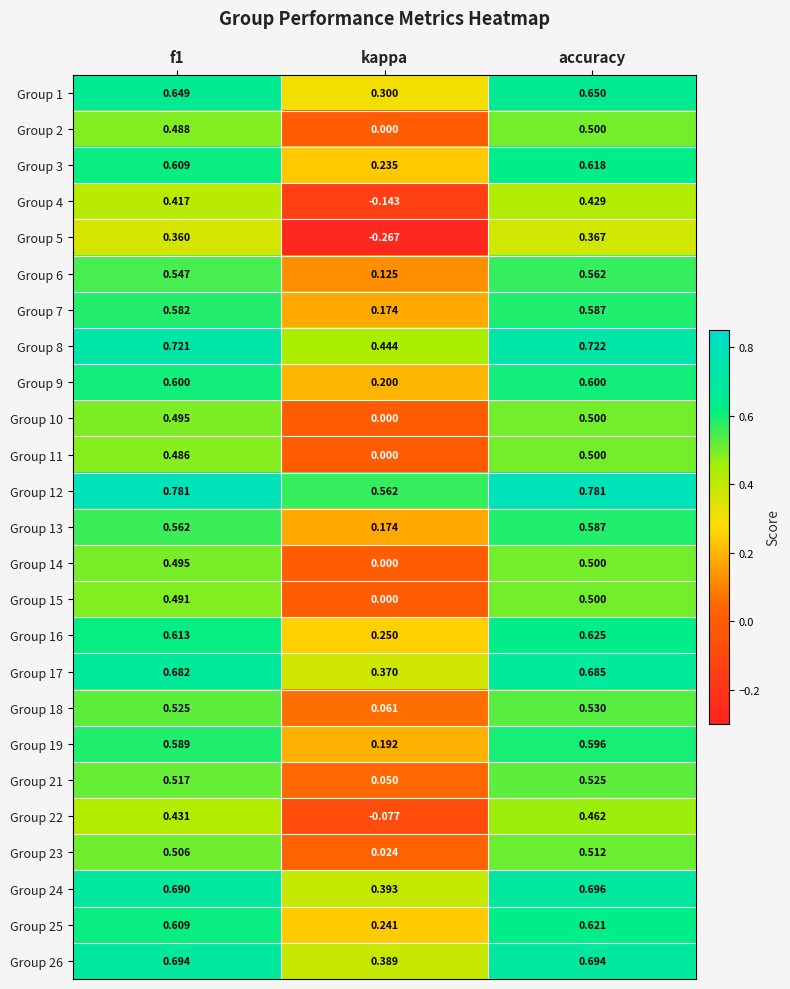

Where is Group 2 nearest to the value 0?

kappa